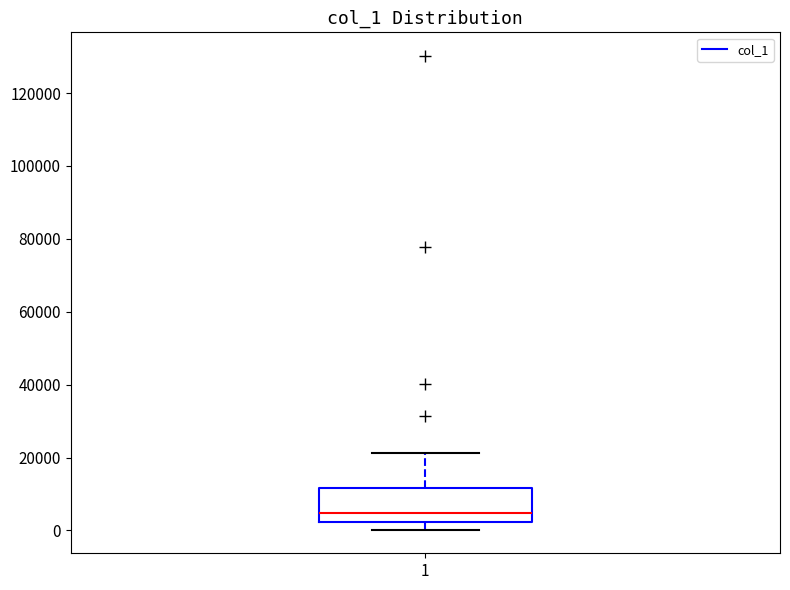

Read this box plot against the y-axis: the position of the median line, the range covered by the box, and the ends of both whiskers. The values are not printed on the chart, so give them approximately, as read against the axis.

median 4000, box 2000 to 12000, whiskers 0 to 22000